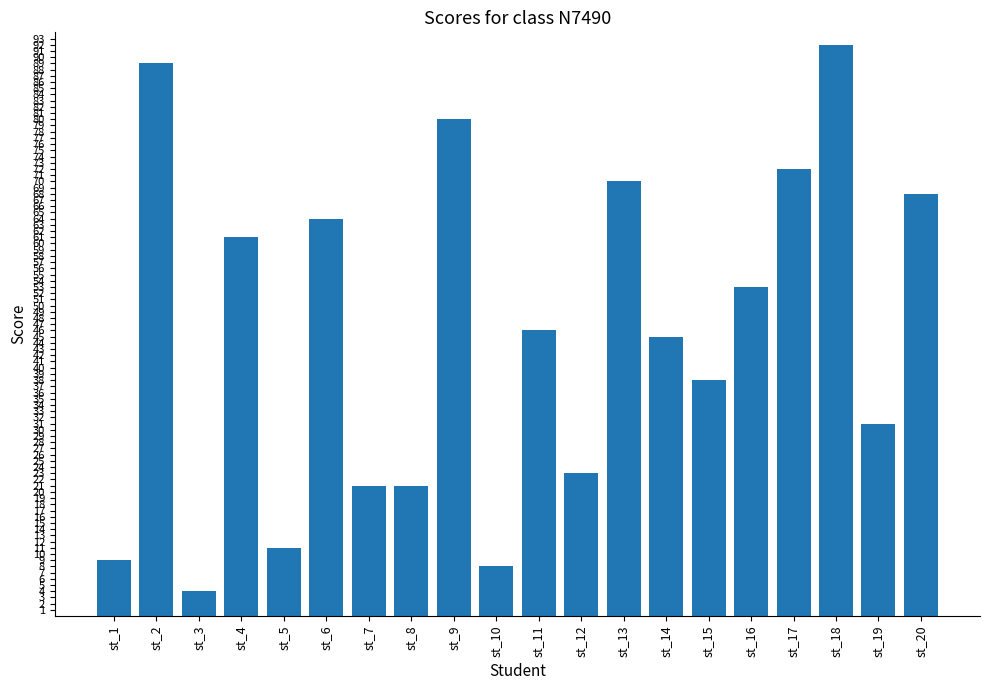

What is the average value?

45